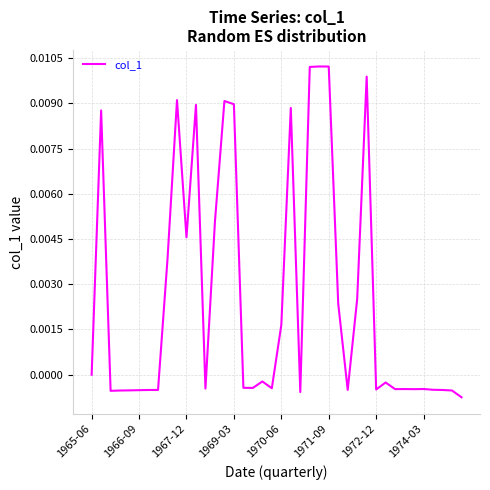

True or false: the data has more than 0 interior local peaks.

True